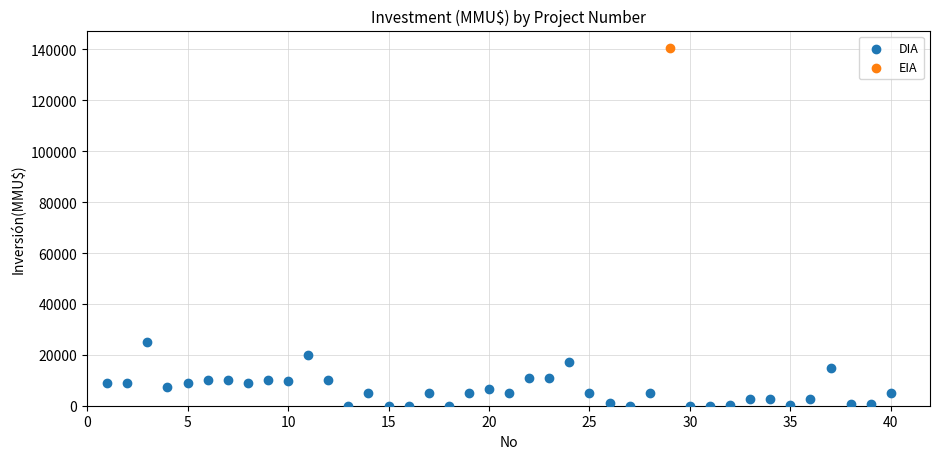

What are all the series names shown in the legend?

DIA, EIA